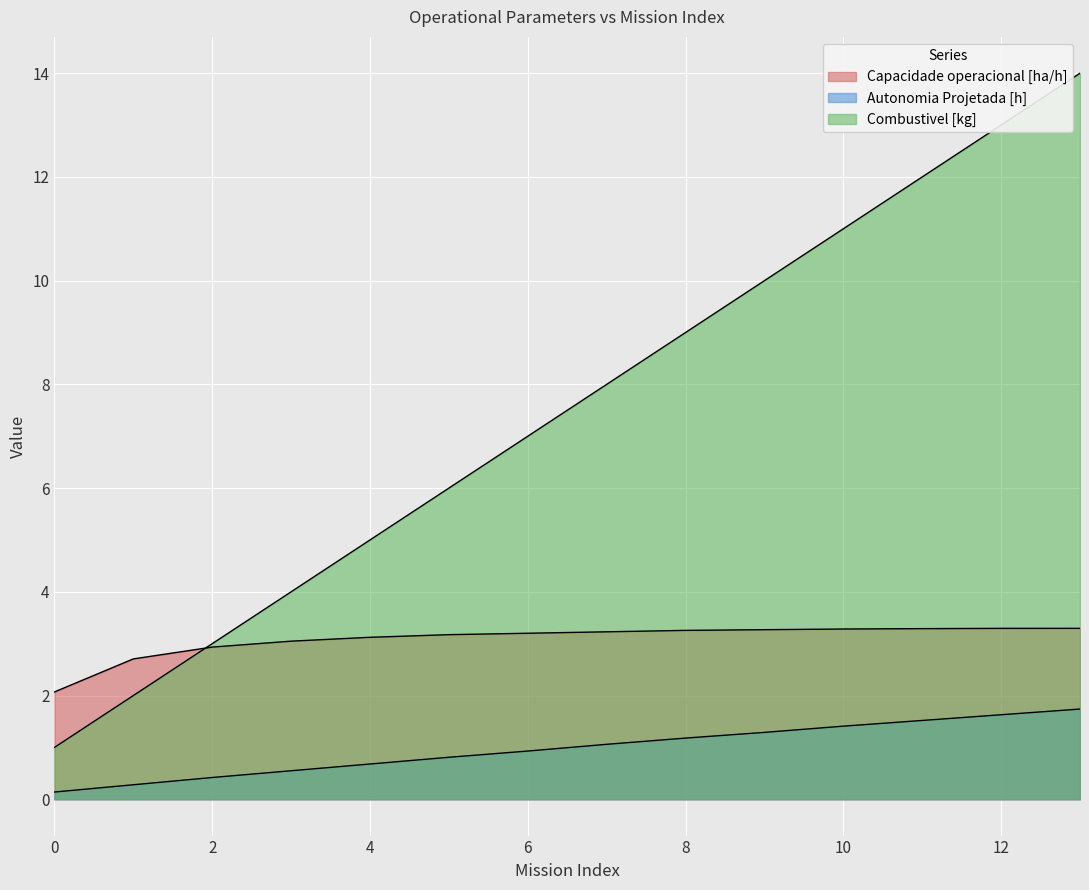

Where do Capacidade operacional [ha/h] and Autonomia Projetada [h] first cross each other?

1 and 2